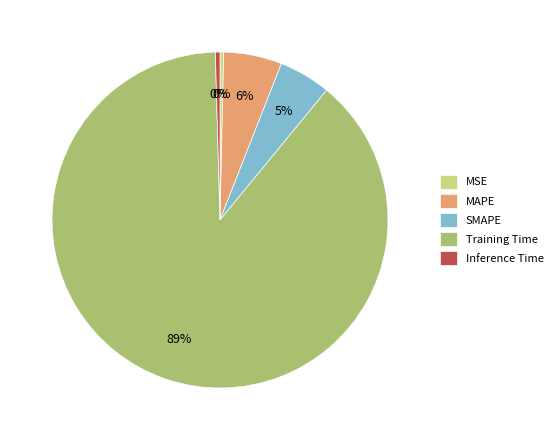

How many segments does this pie chart have?

5